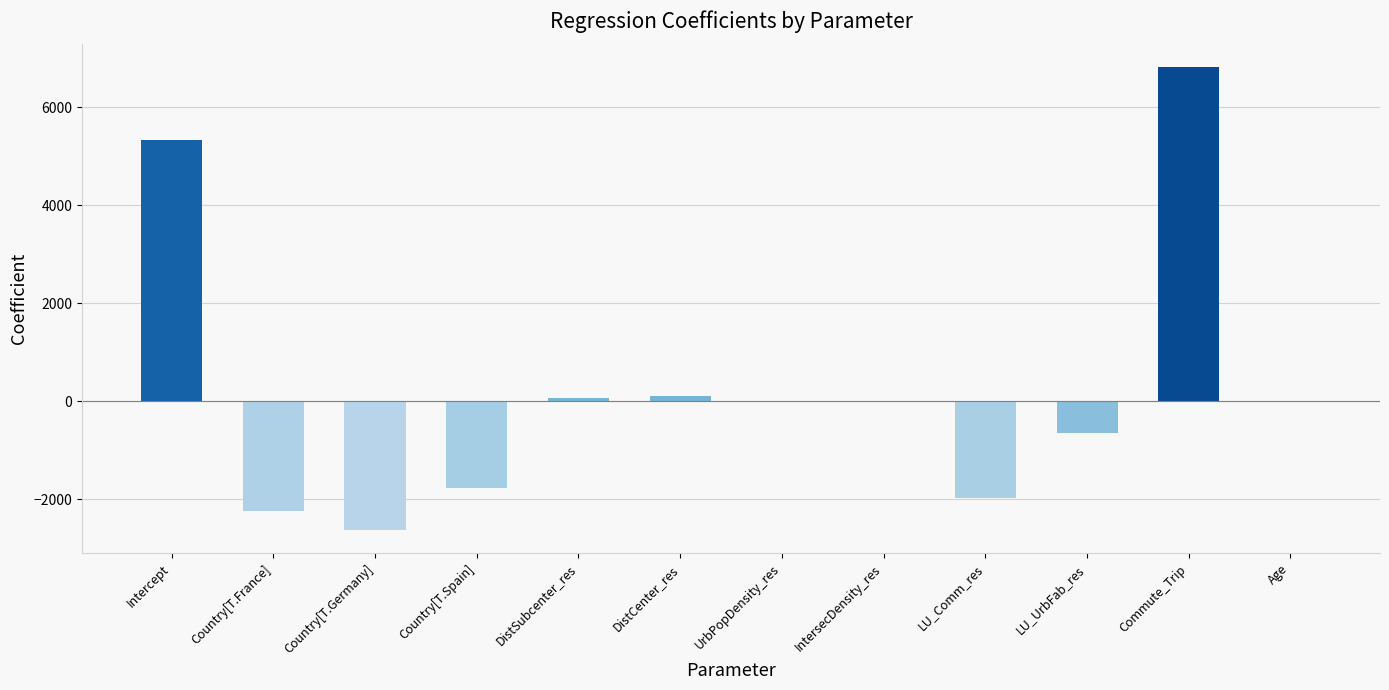

Is it true that the value at LU_Comm_res is -1380.4?

False